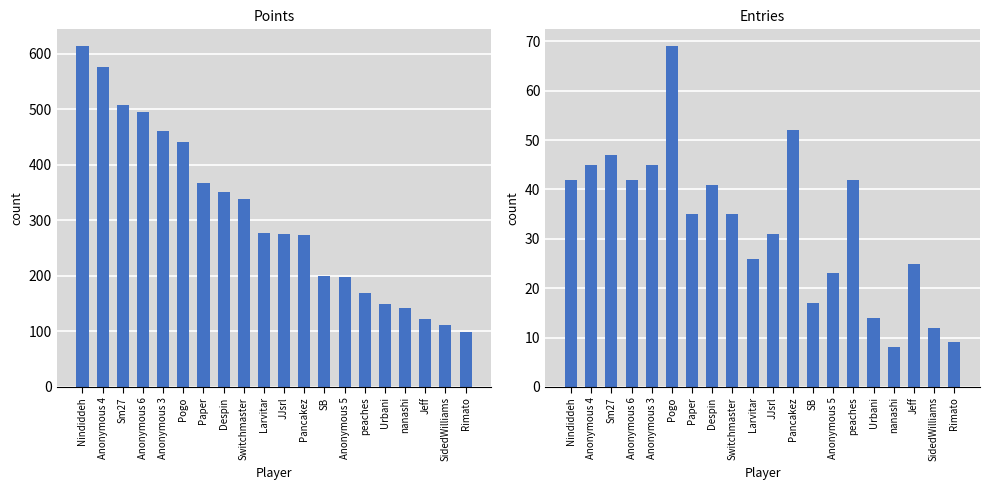

The value of Points at Anonymous 5 is 198. True or false?

True